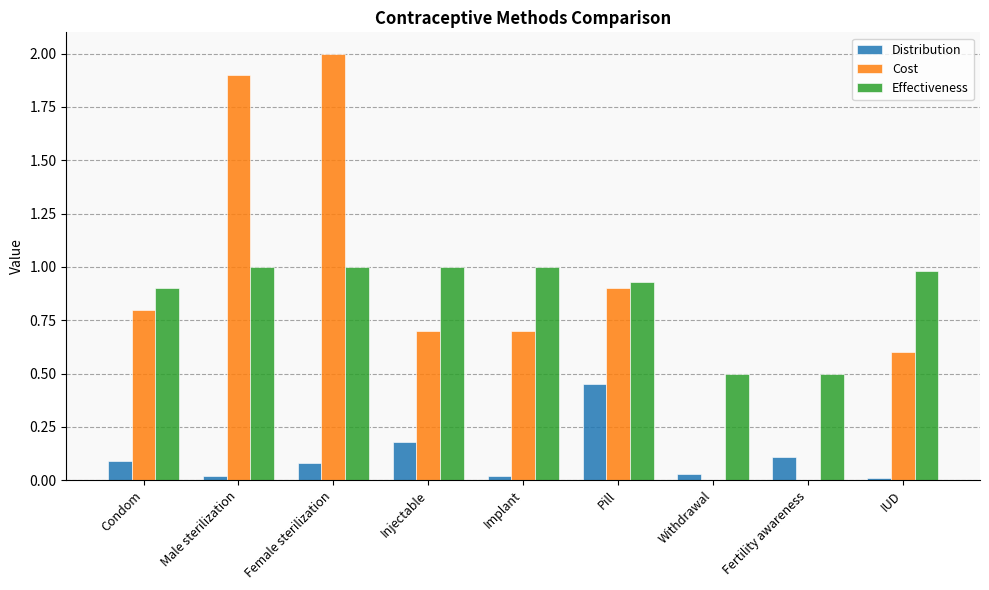

Between Female sterilization and Injectable, which series saw the biggest shift?

Cost